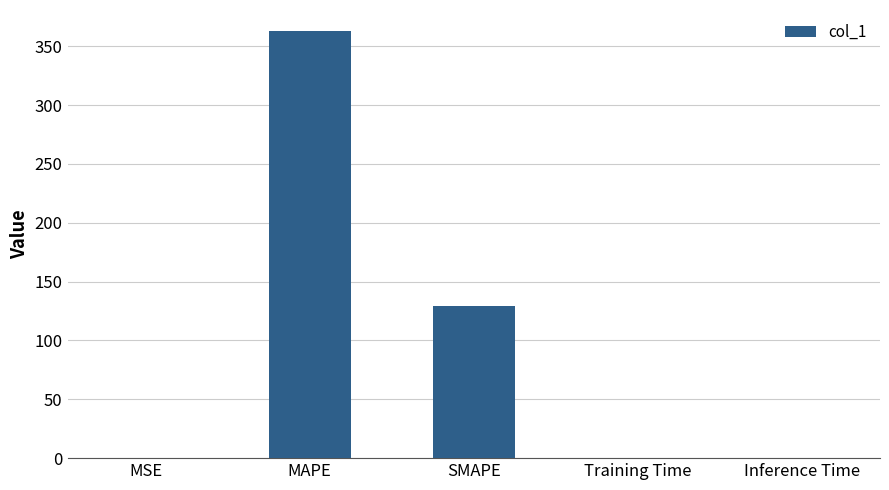

Where is the data nearest to the value 181?

SMAPE